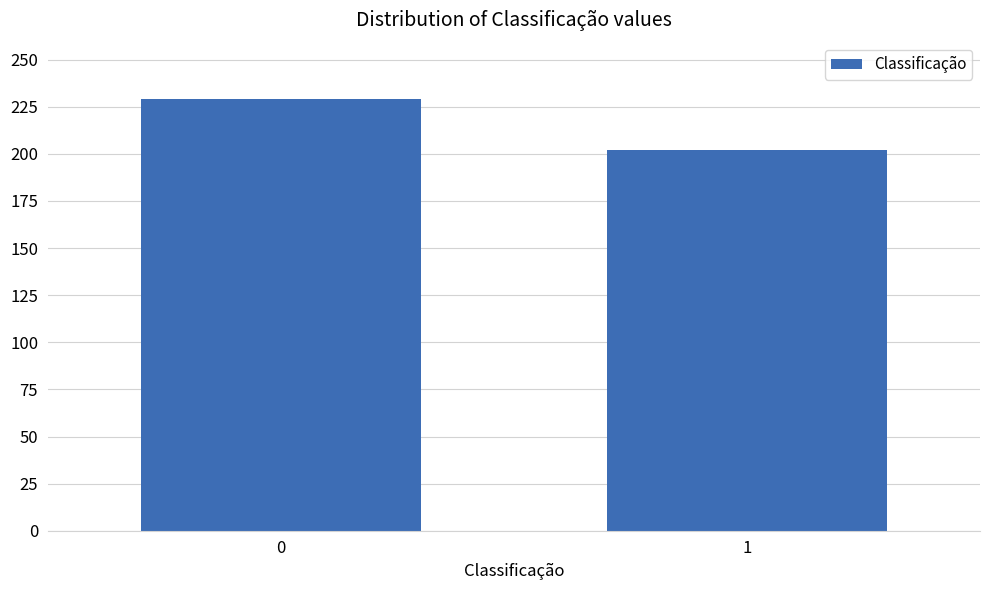

Reading left to right, list all the values displayed in this chart.

0=229	1=202